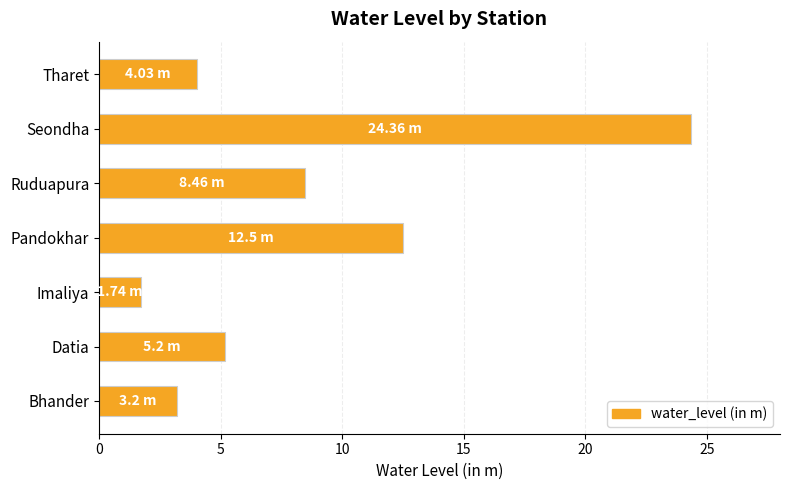

What is the difference between the second highest and minimum values?

10.8